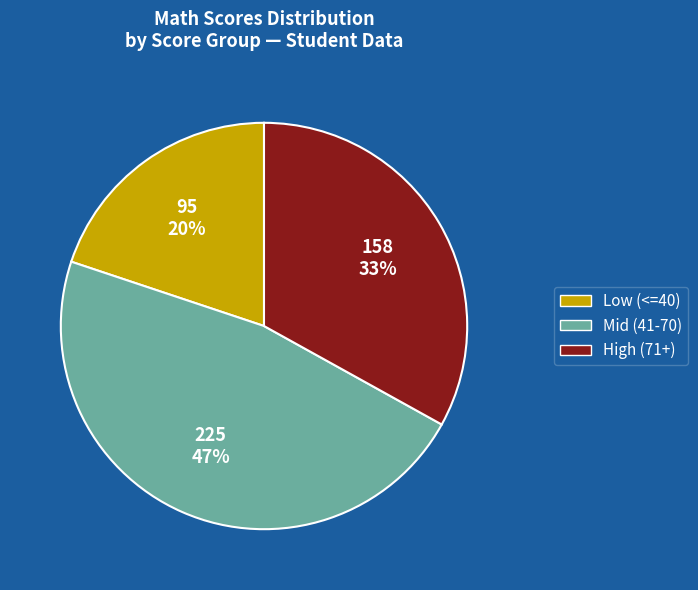

How many segments does this pie chart have?

3